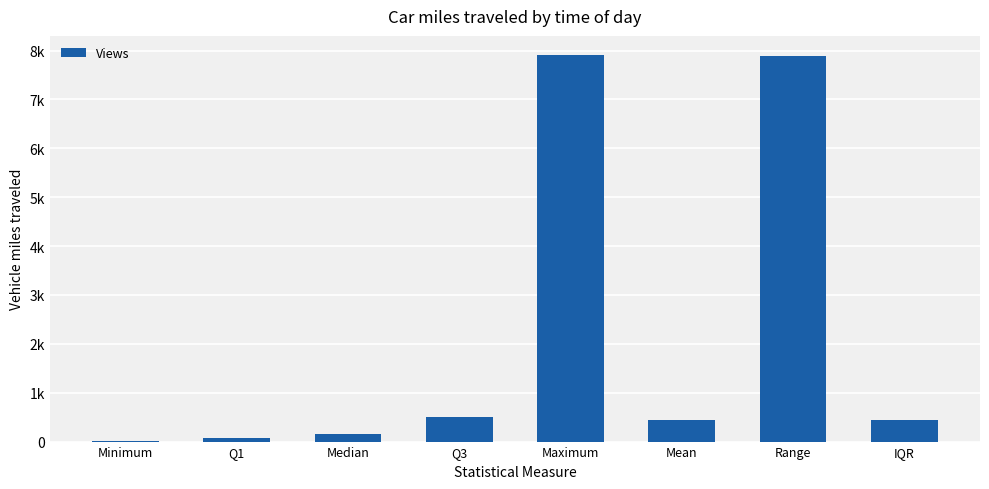

Which has a higher value, Maximum or Q3?

Maximum